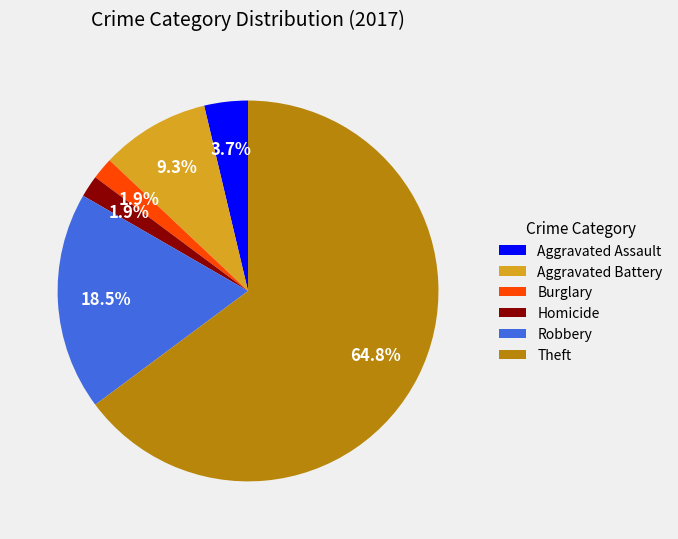

What is the largest slice in the pie chart?

Theft